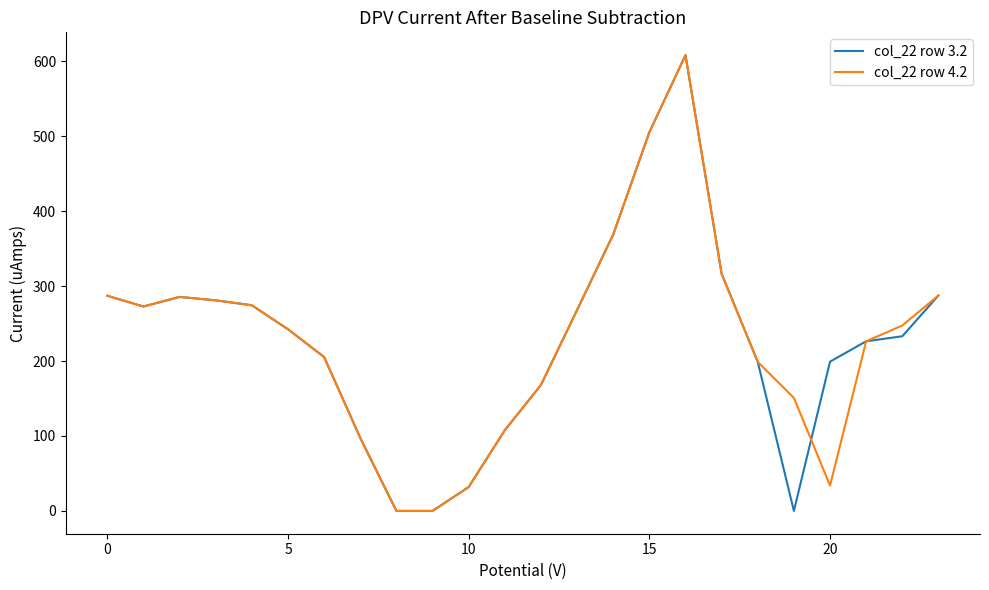

How many values in the col_22 row 4.2 series are below 247?

12